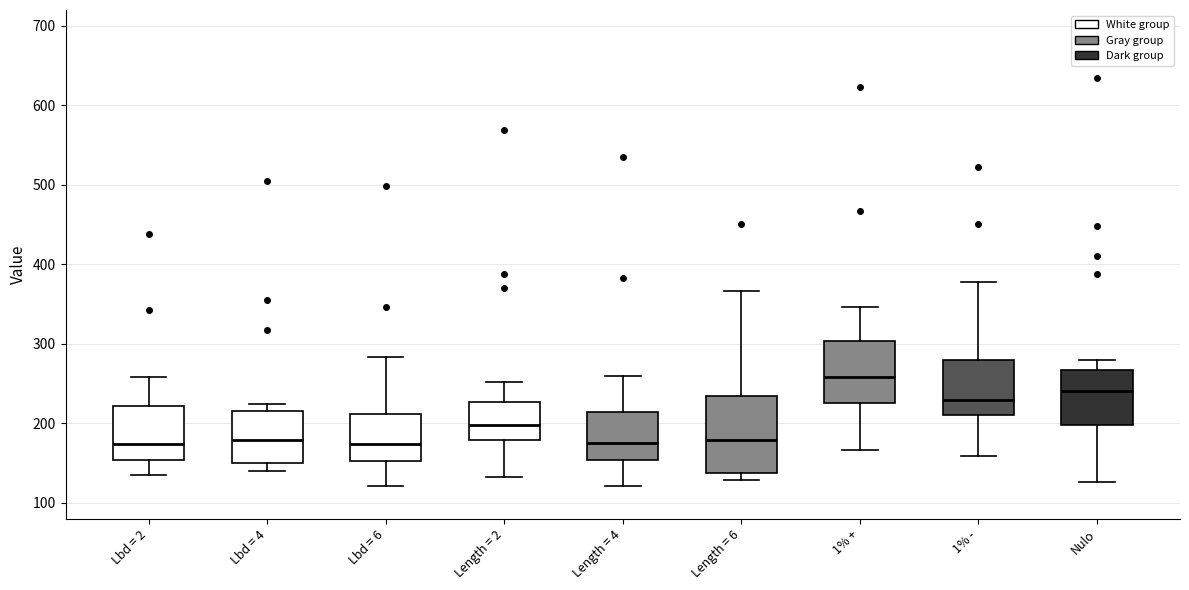

Where is the upper edge of the box for Lbd = 4 on the y-axis? The values are not printed on the chart, so give them approximately, as read against the axis.

210